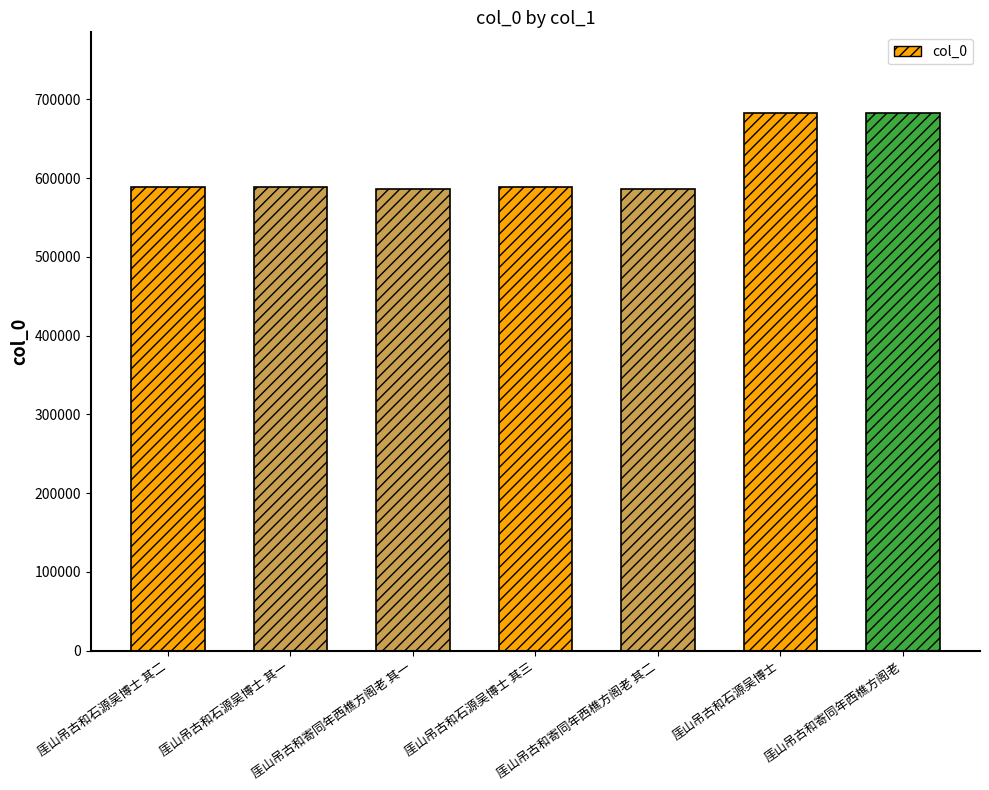

What is the smallest value displayed?

586073